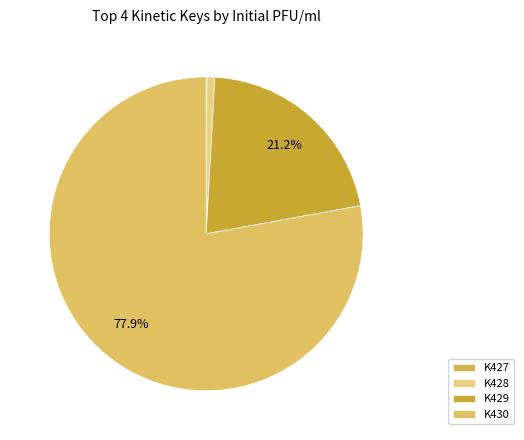

Count the number of slices in the pie.

4